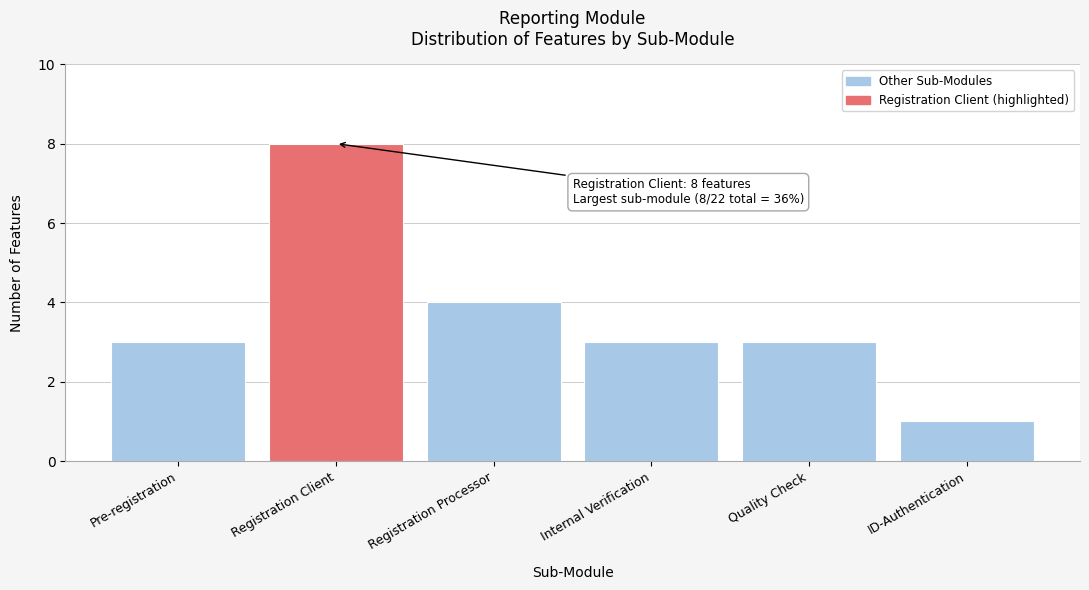

Reading left to right, extract all data points from this chart.

3	8	4	3	3	1